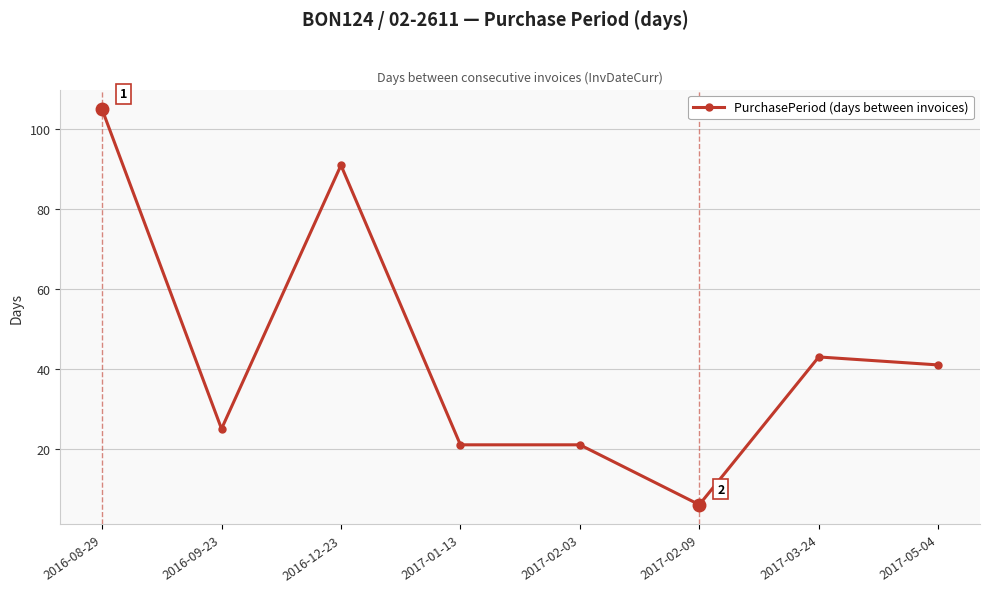

Where is the first local minimum?

2016-09-23